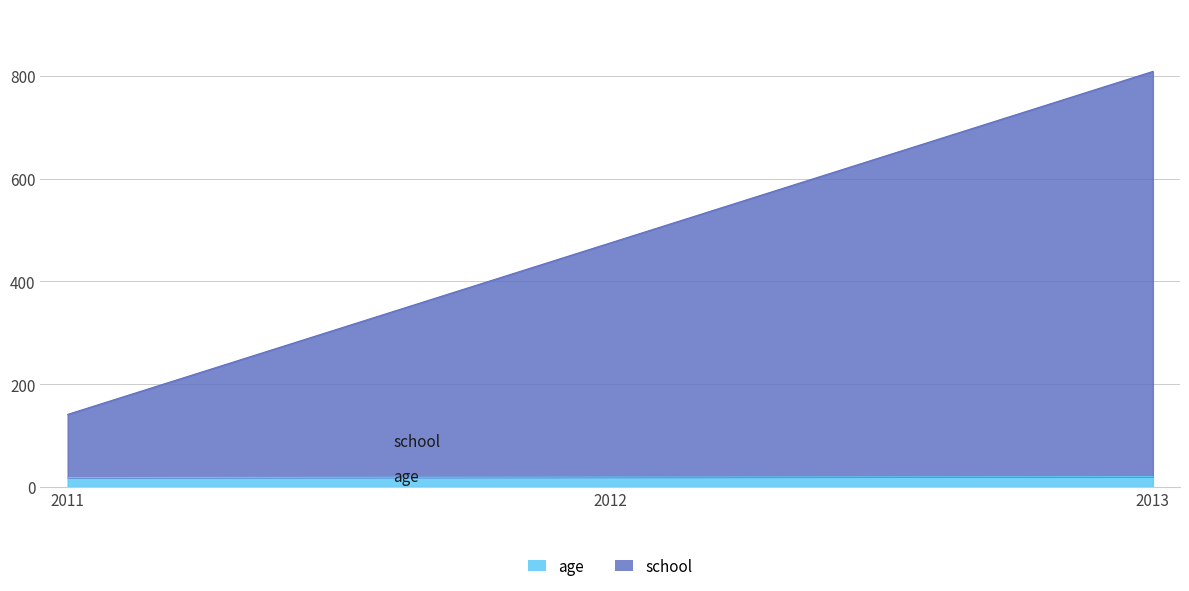

What is the difference between the age values at 2012 and 2013?

1